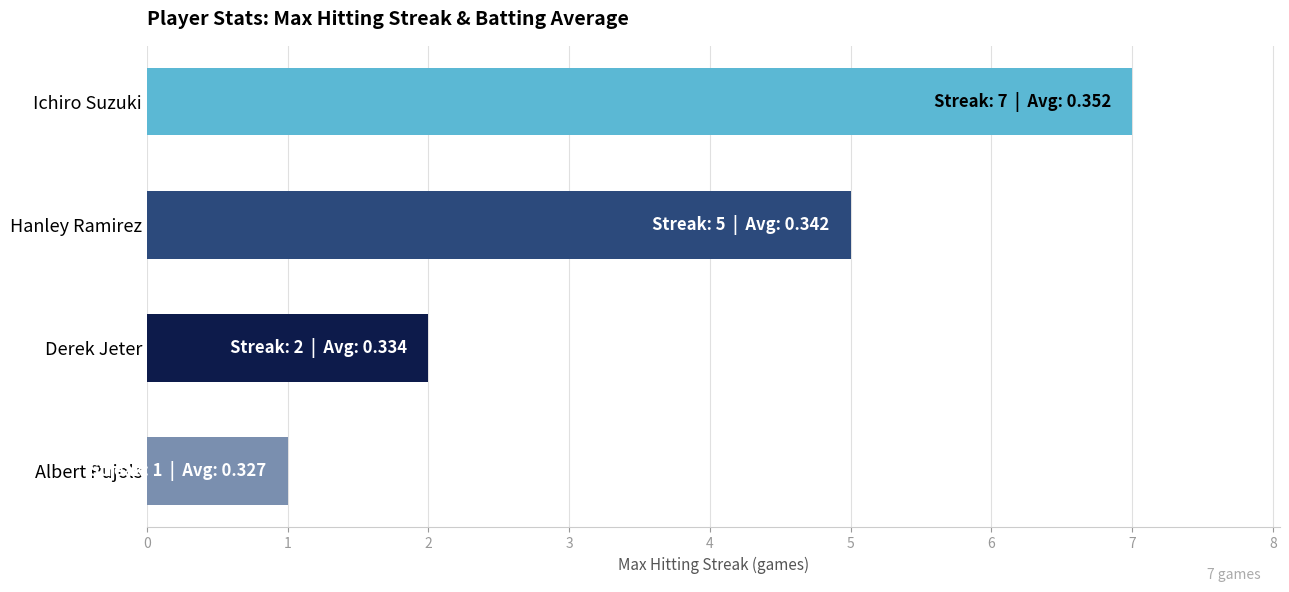

What is the minimum value shown in the chart?

1